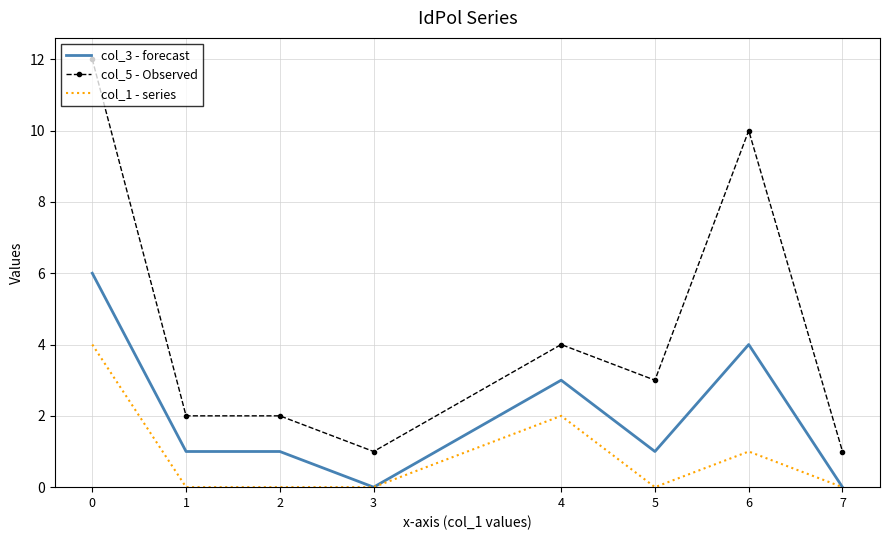

The col_1 - series series shows 2 at 0. True or false?

False